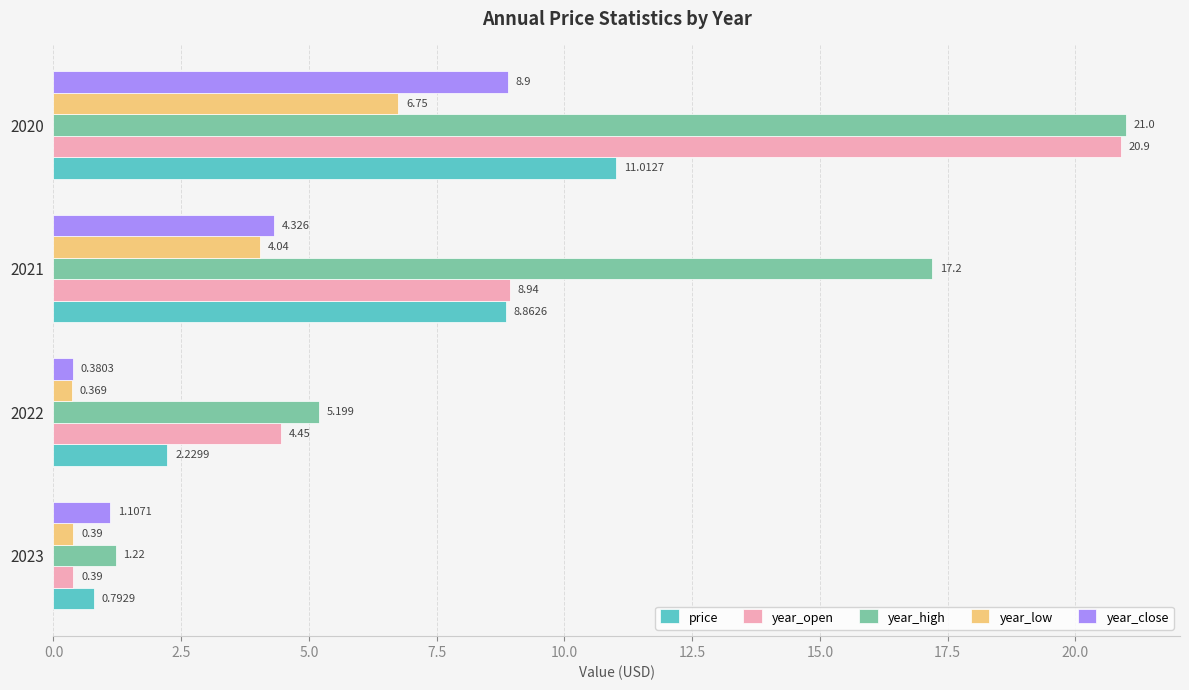

At which category is the sum across all series the highest?

2020